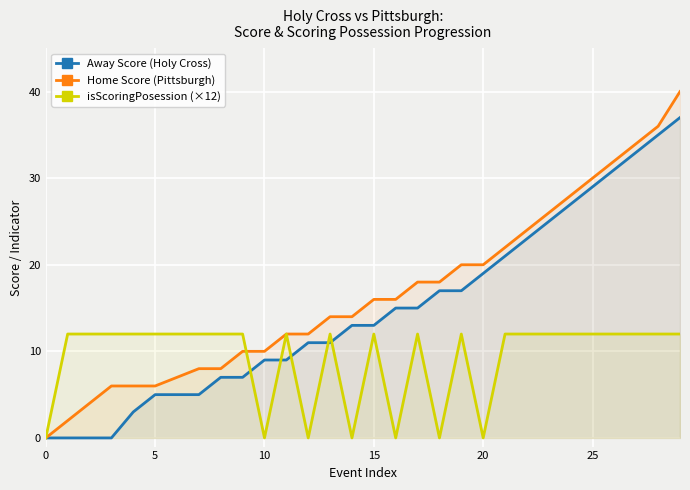

List the series in order of their overall mean, lowest first.

isScoringPosession (×12), Away Score (Holy Cross), Home Score (Pittsburgh)